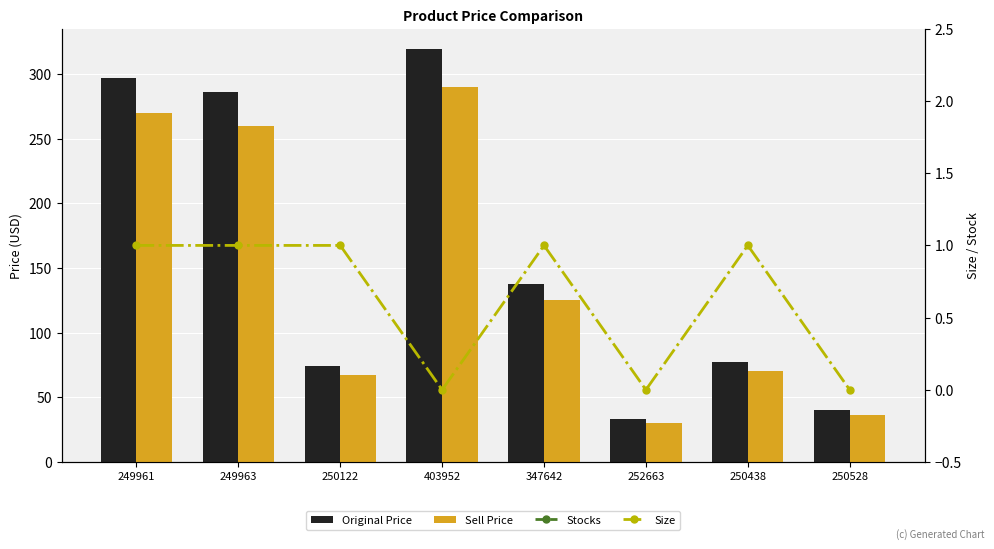

What is the difference between the second highest and minimum values in the Size series?

1